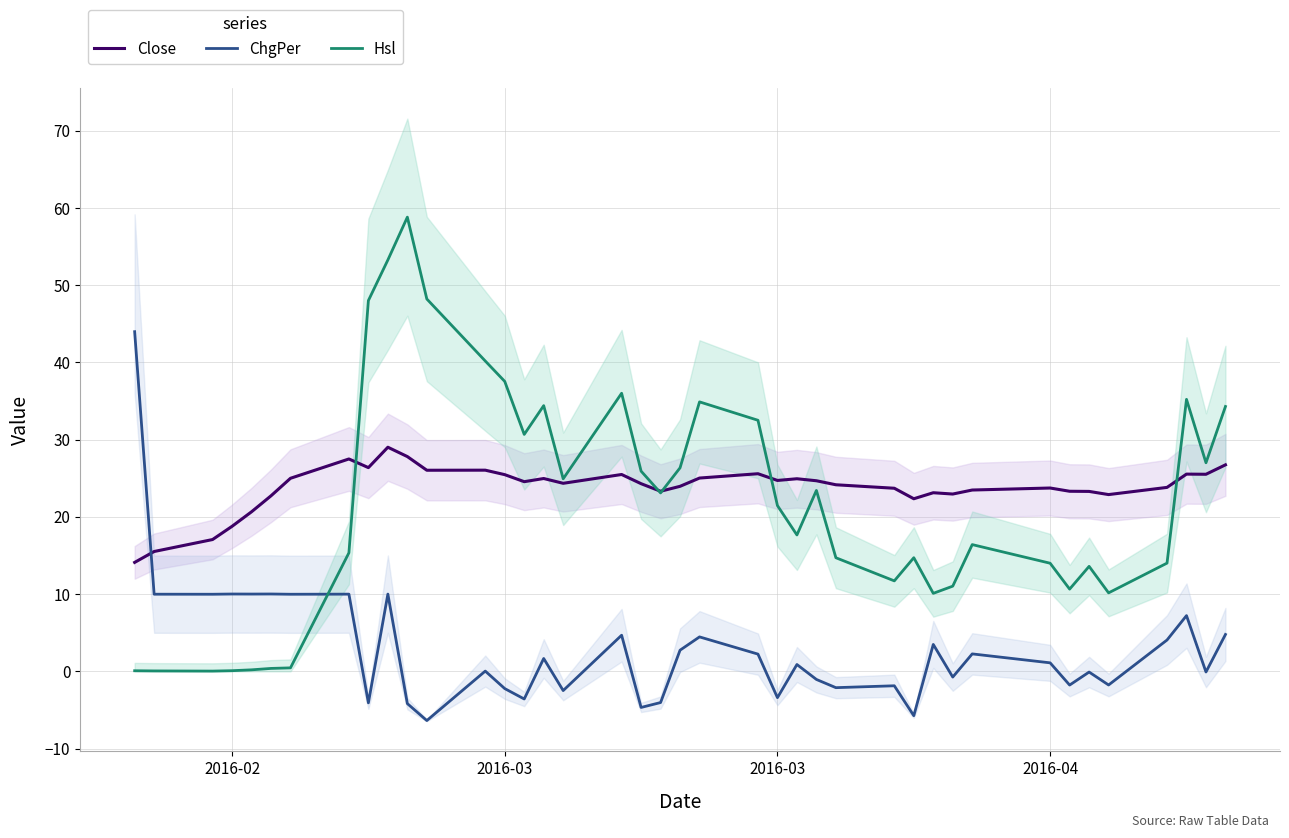

True or false: Close has more than 2 interior local peaks.

True